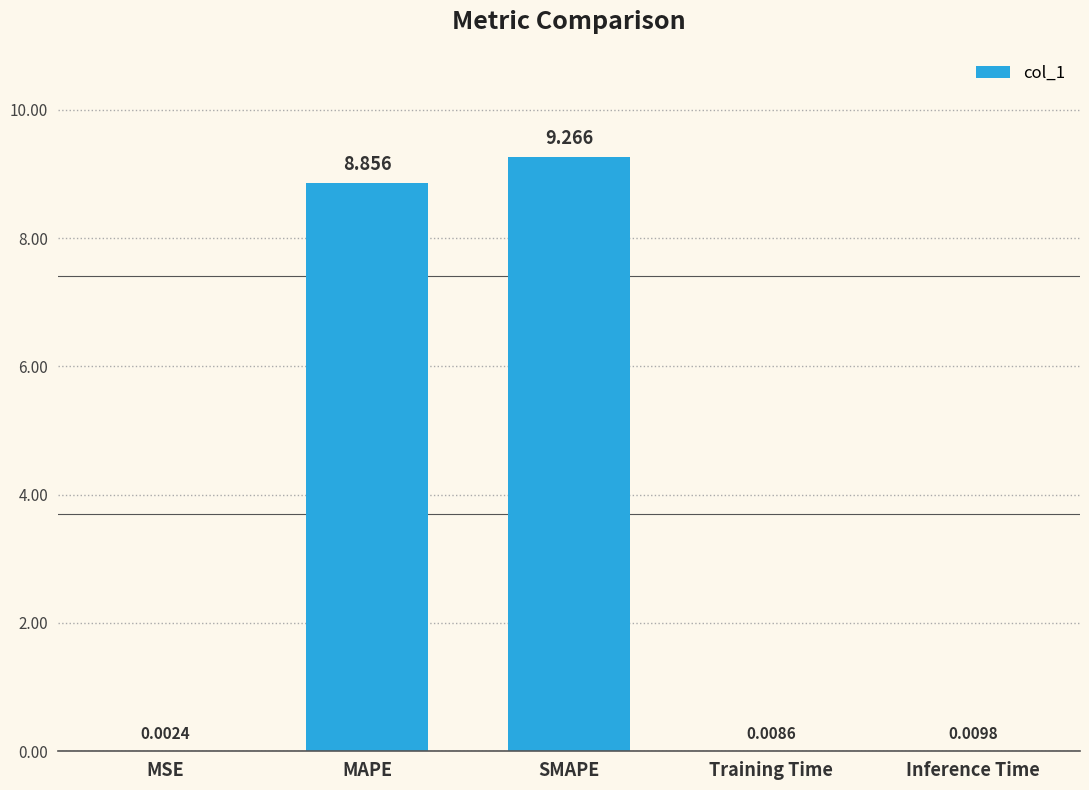

Which label corresponds to the largest value in the chart?

SMAPE